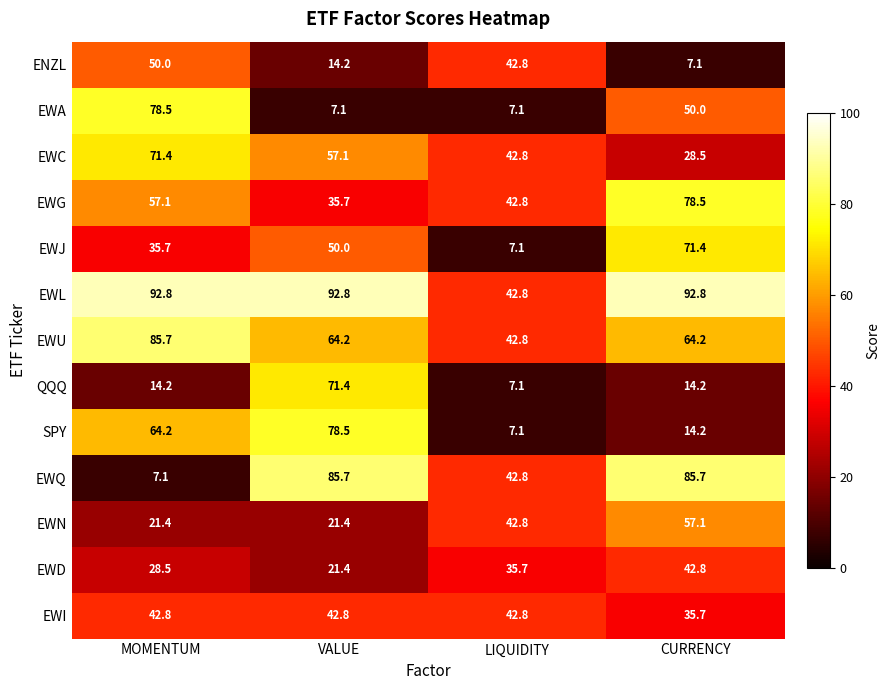

What is the difference between the highest and lowest values at MOMENTUM?

85.7